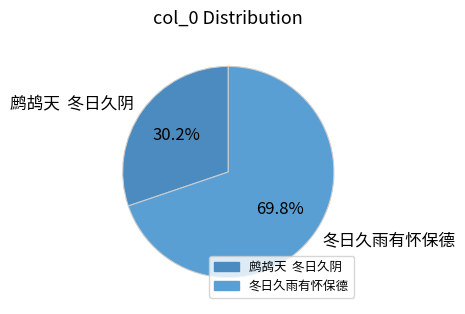

Do 冬日久雨有怀保德 and 鹧鸪天 冬日久阴 together represent more than half of the pie?

Yes